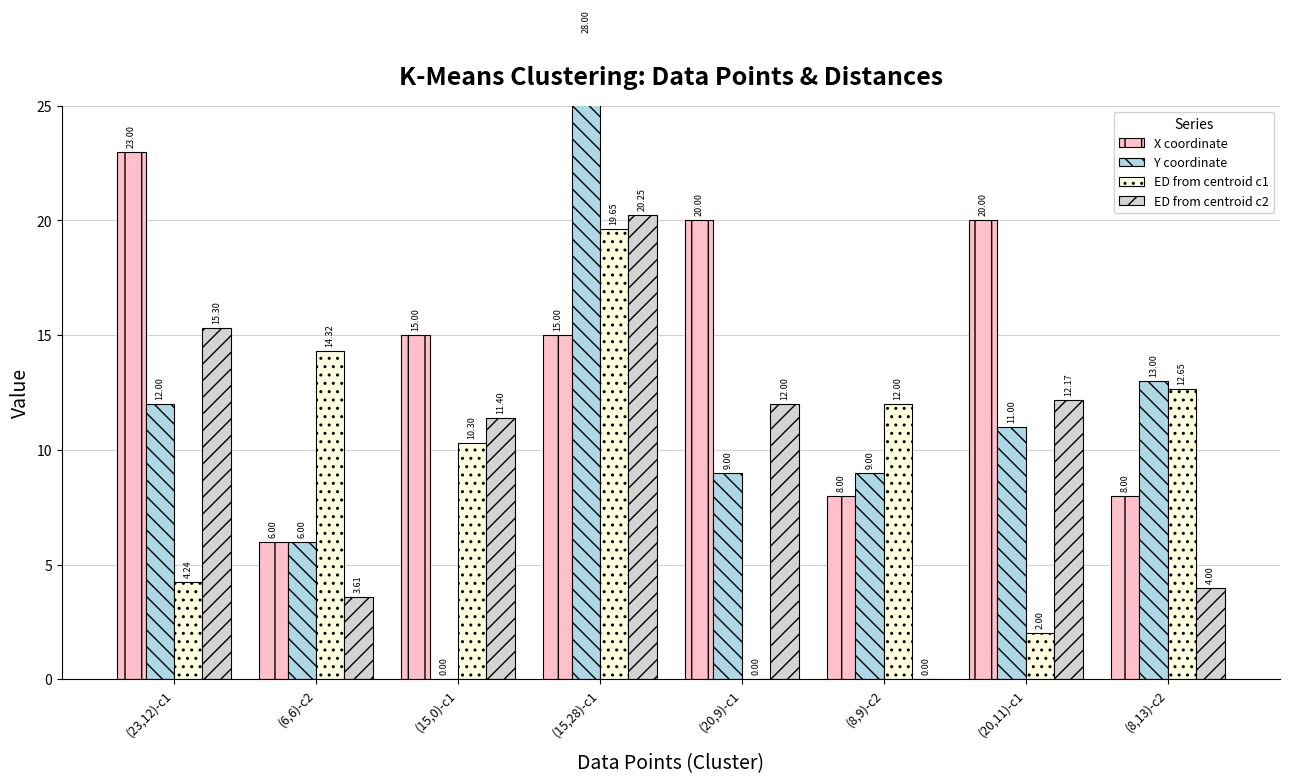

Rank the categories by Y coordinate value from lowest to highest.

(15,0)-c1, (6,6)-c2, (20,9)-c1, (8,9)-c2, (20,11)-c1, (23,12)-c1, (8,13)-c2, (15,28)-c1